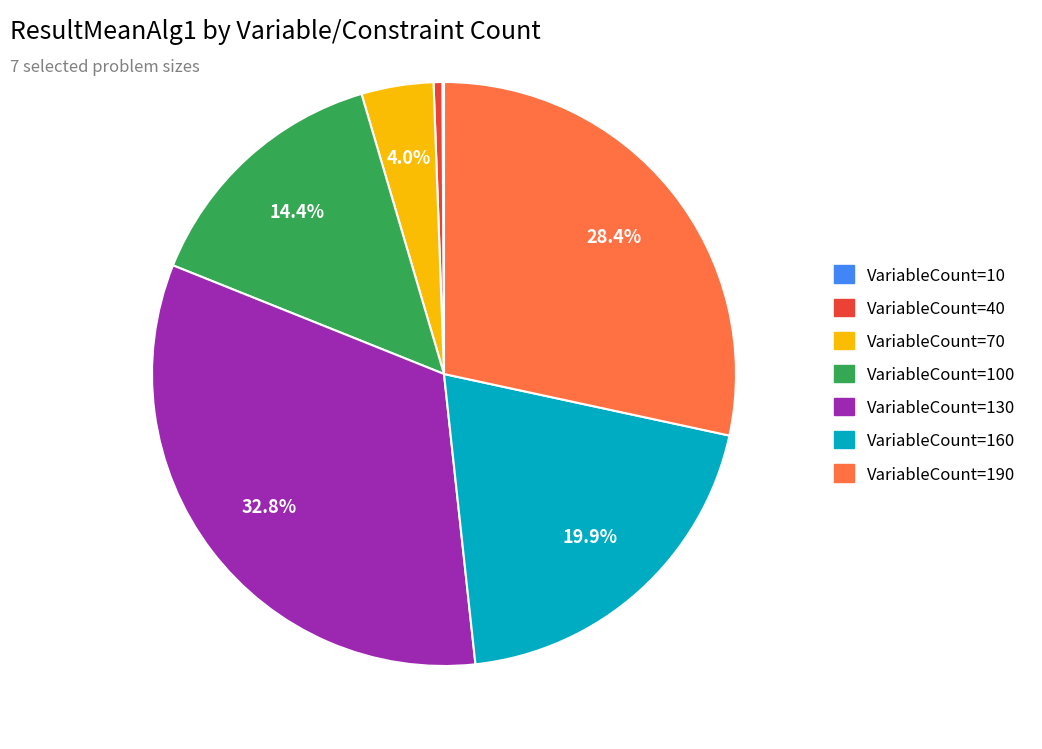

What percentage is the VariableCount=190 slice, to the nearest percent?

28%